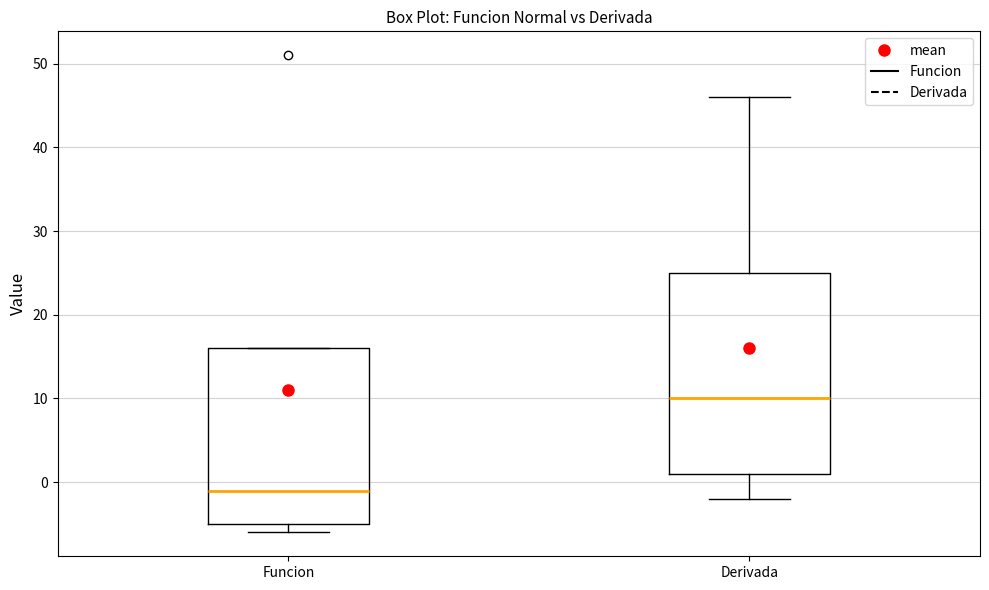

Reading left to right, read every box against the y-axis: the position of its median line, the range the box covers, and the ends of its whiskers. The values are not printed on the chart, so give them approximately, as read against the axis.

Funcion: median -1, box -5 to 16, whiskers -6 to 16
Derivada: median 10, box 1 to 25, whiskers -2 to 46